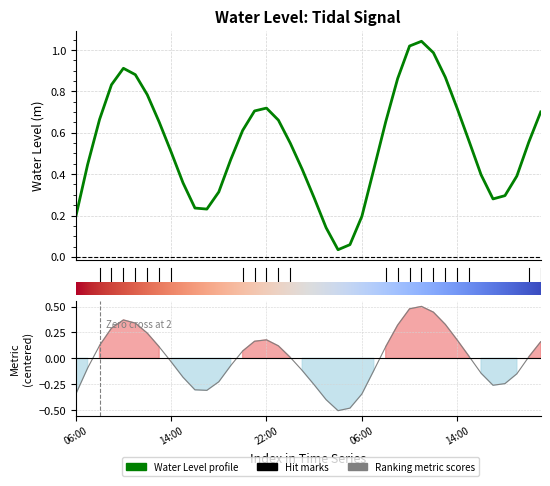

Which label corresponds to the smallest value in the chart?

2024-06-21 04:00